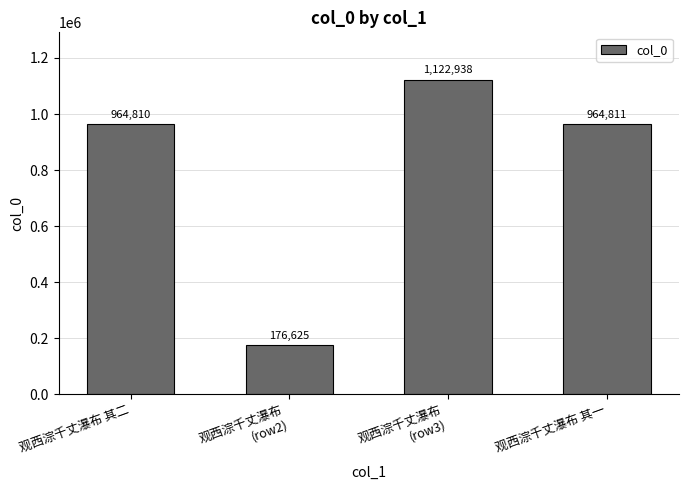

Which label corresponds to the smallest value in the chart?

观西淙千丈瀑布
(row2)